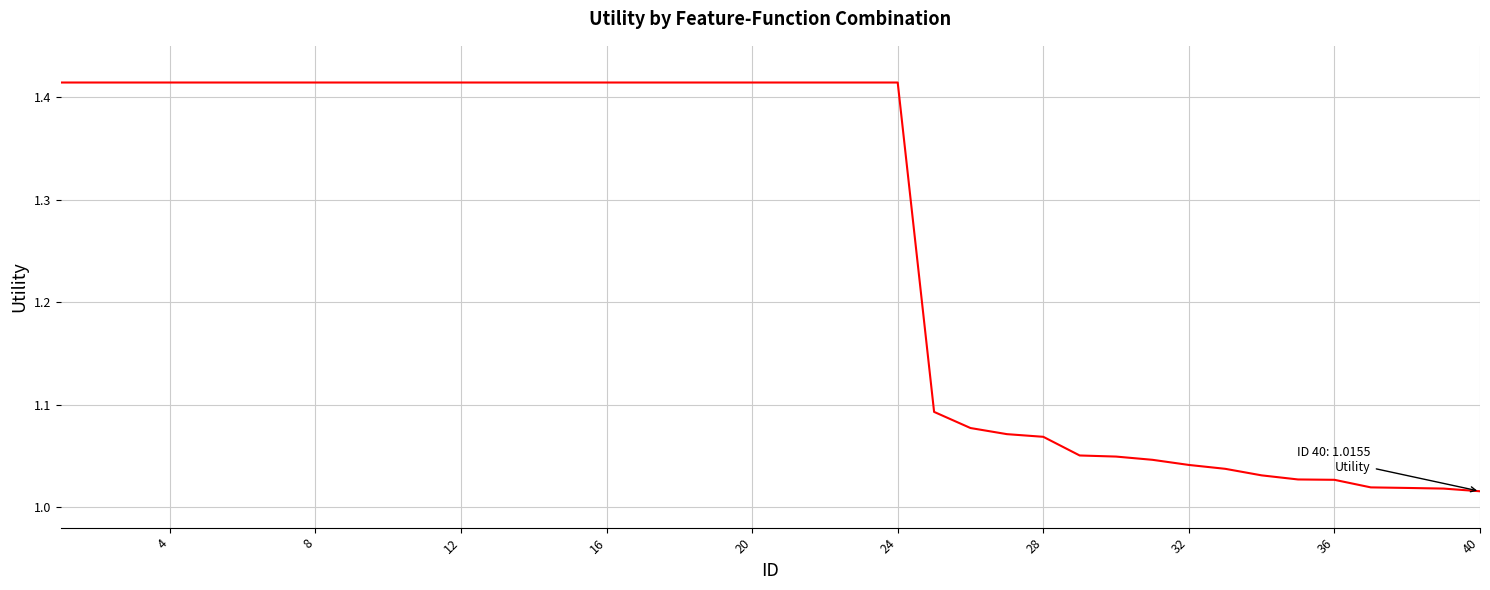

How many lines are shown in the chart?

1